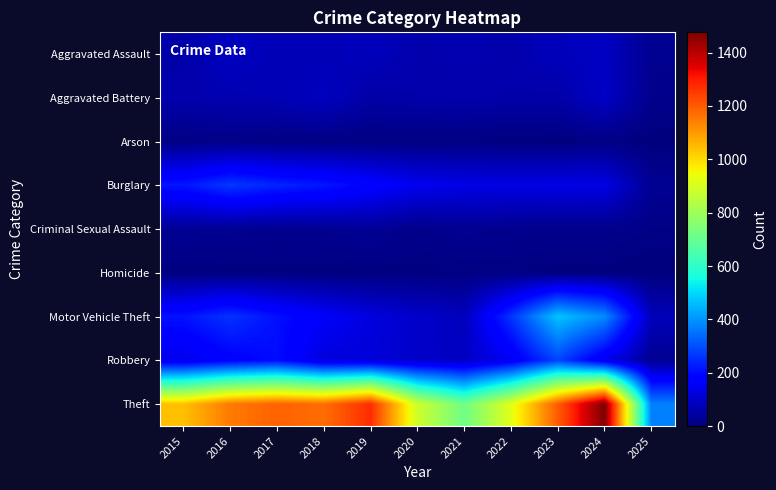

Reading left to right, what are all the values shown in this chart?

Aggravated Assault: 2015=56	2016=88	2017=72	2018=72	2019=80	2020=62	2021=66	2022=61	2023=79	2024=88	2025=25
Aggravated Battery: 2015=60	2016=66	2017=71	2018=86	2019=53	2020=57	2021=60	2022=56	2023=55	2024=95	2025=18
Arson: 2015=10	2016=12	2017=7	2018=7	2019=5	2020=7	2021=6	2022=3	2023=2	2024=8	2025=1
Burglary: 2015=216	2016=266	2017=237	2018=218	2019=182	2020=146	2021=134	2022=130	2023=133	2024=131	2025=27
Criminal Sexual Assault: 2015=29	2016=26	2017=22	2018=24	2019=31	2020=16	2021=26	2022=21	2023=18	2024=20	2025=11
Homicide: 2015=5	2016=4	2017=4	2018=4	2019=4	2020=5	2021=6	2022=7	2023=3	2024=3	2025=0
Motor Vehicle Theft: 2015=212	2016=259	2017=208	2018=163	2019=123	2020=99	2021=82	2022=259	2023=470	2024=387	2025=78
Robbery: 2015=139	2016=178	2017=202	2018=121	2019=116	2020=97	2021=88	2022=151	2023=284	2024=144	2025=28
Theft: 2015=1041	2016=1151	2017=1188	2018=1170	2019=1272	2020=884	2021=716	2022=920	2023=1198	2024=1476	2025=372